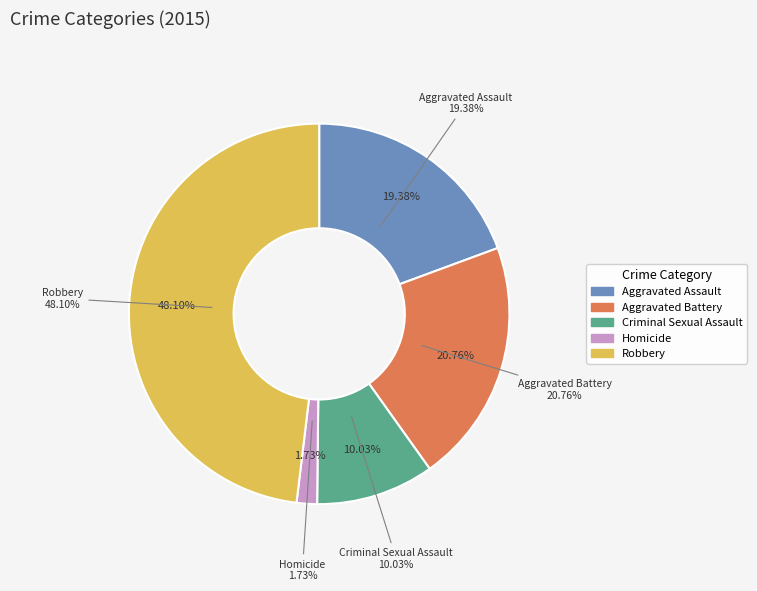

Do Robbery and Homicide together represent more than half of the pie?

No